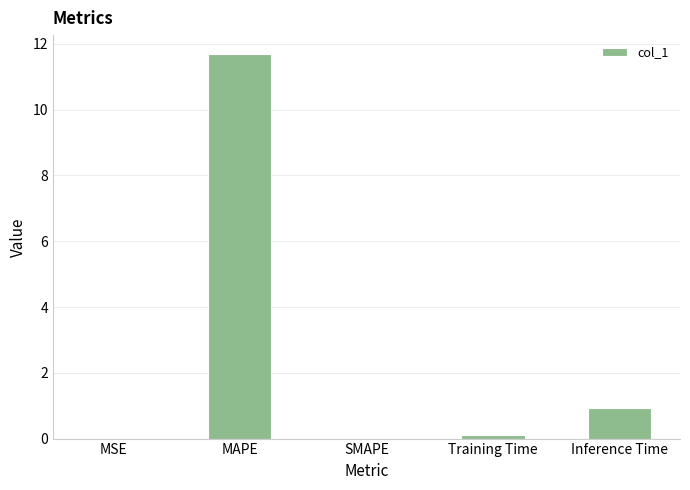

What is the greatest value displayed?

11.7